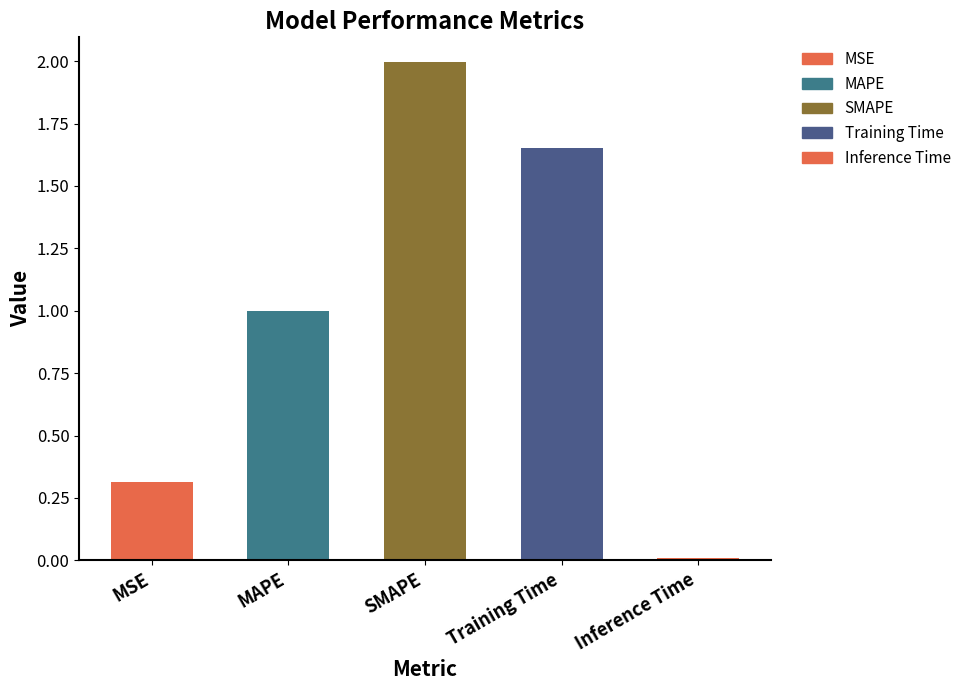

What is the difference between the second highest and second lowest values?

1.3